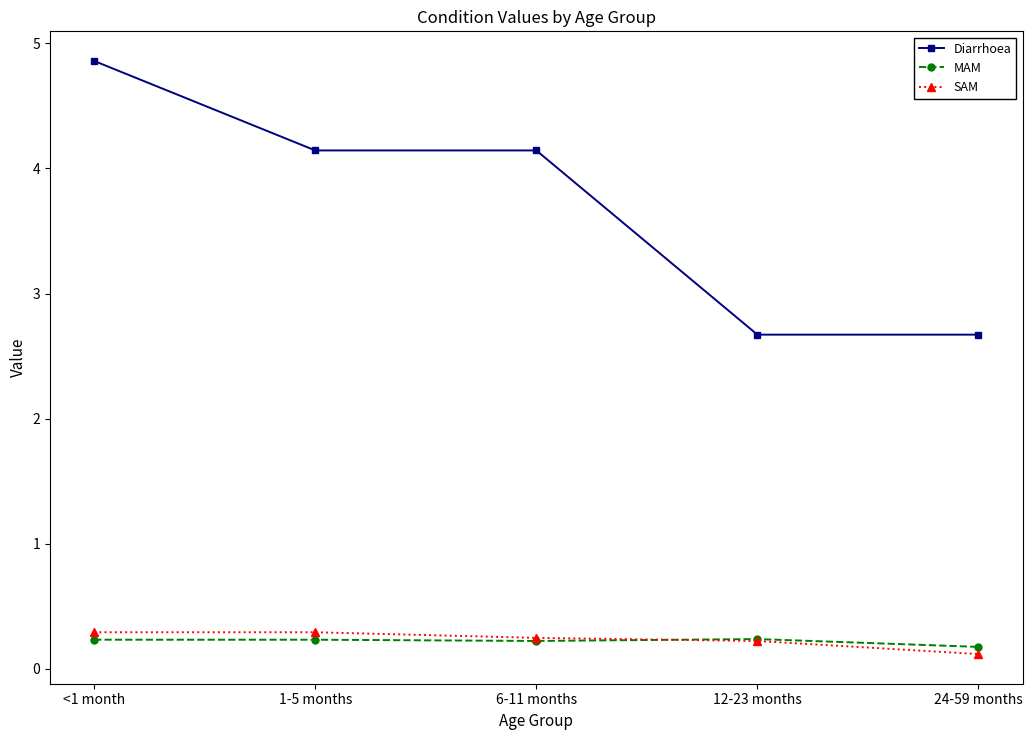

Which series has the largest range (max minus min)?

Diarrhoea